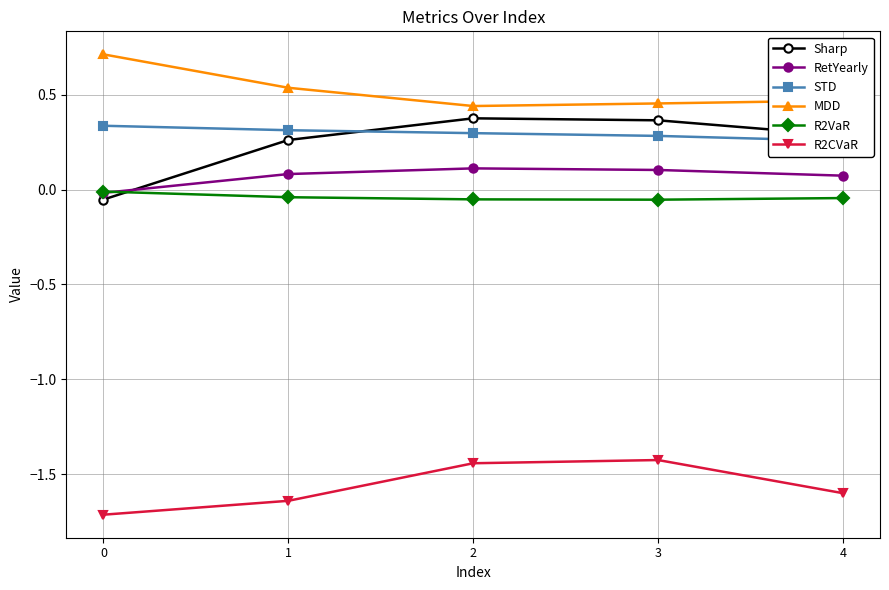

How many lines are shown in the chart?

6